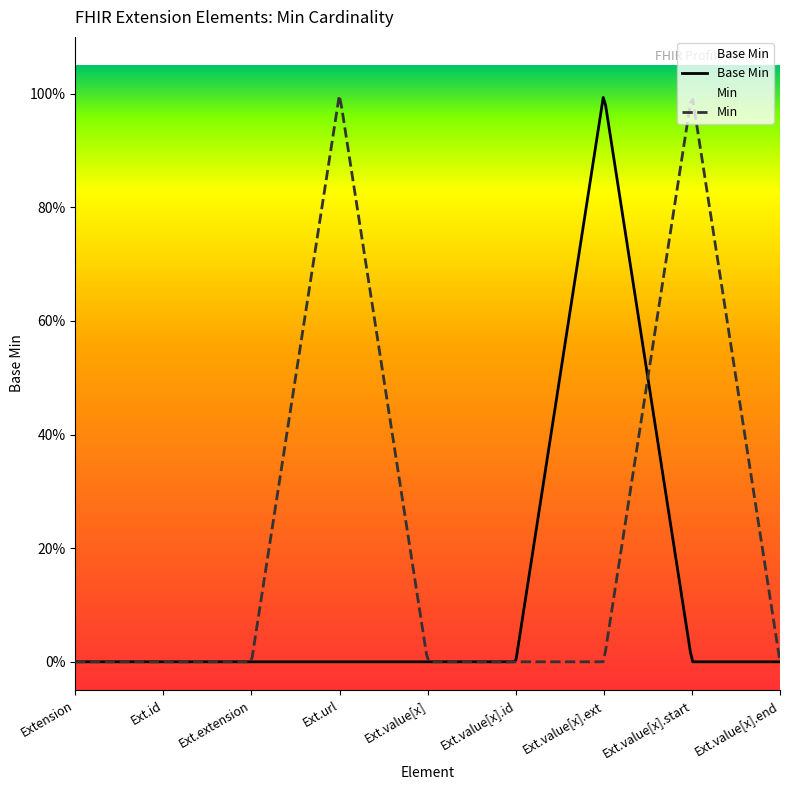

How many values are between 0 and 1?

9